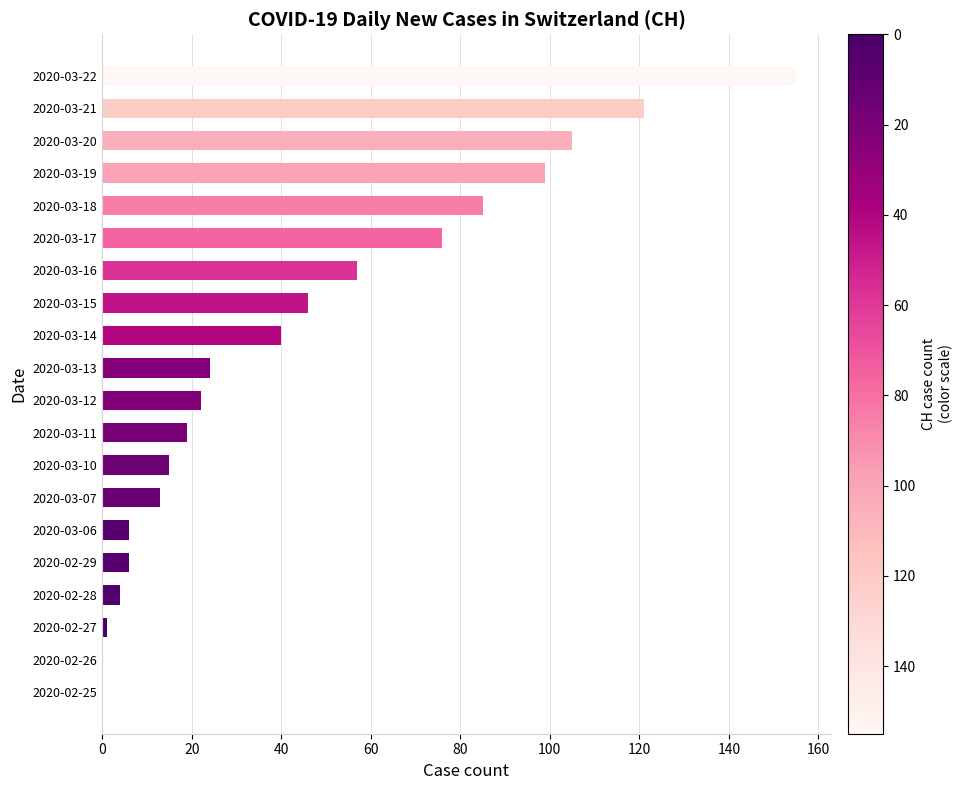

What is the change in value from 2020-03-07 to 2020-03-12?

+9